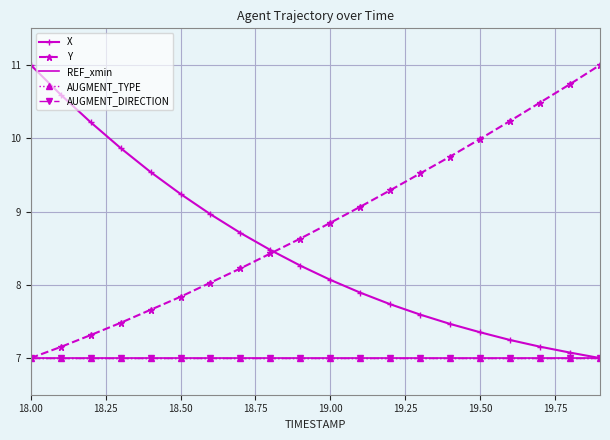

At which label is AUGMENT_TYPE closest to 7?

18.00